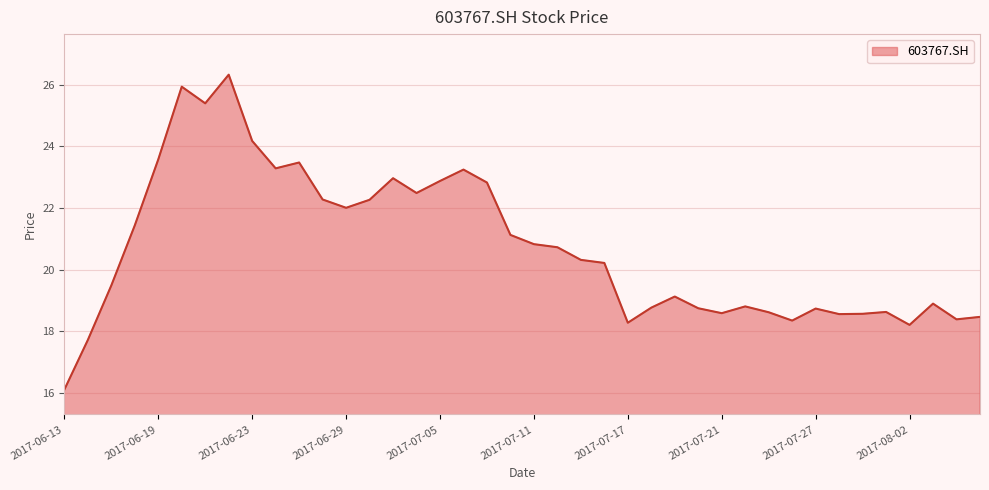

Count the number of data series in this chart.

1